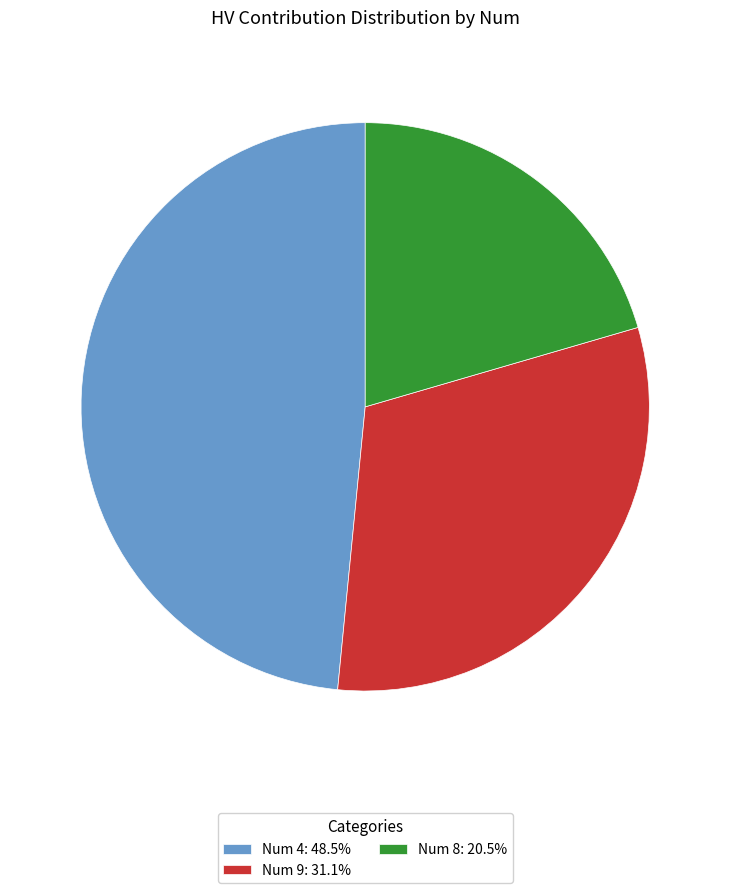

How many segments does this pie chart have?

3